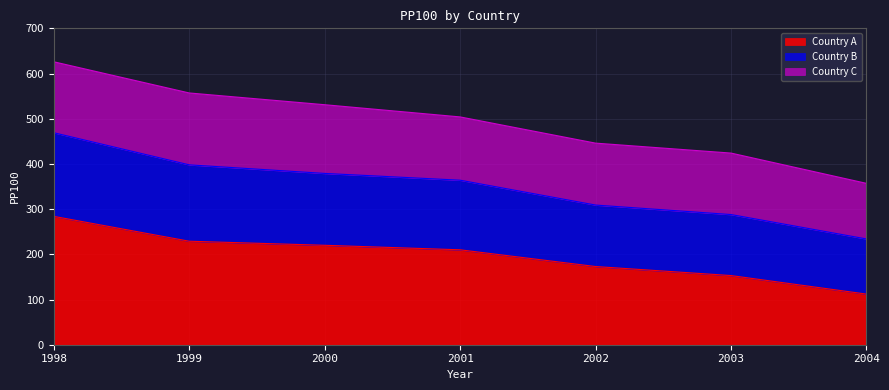

How many lines are shown in the chart?

3